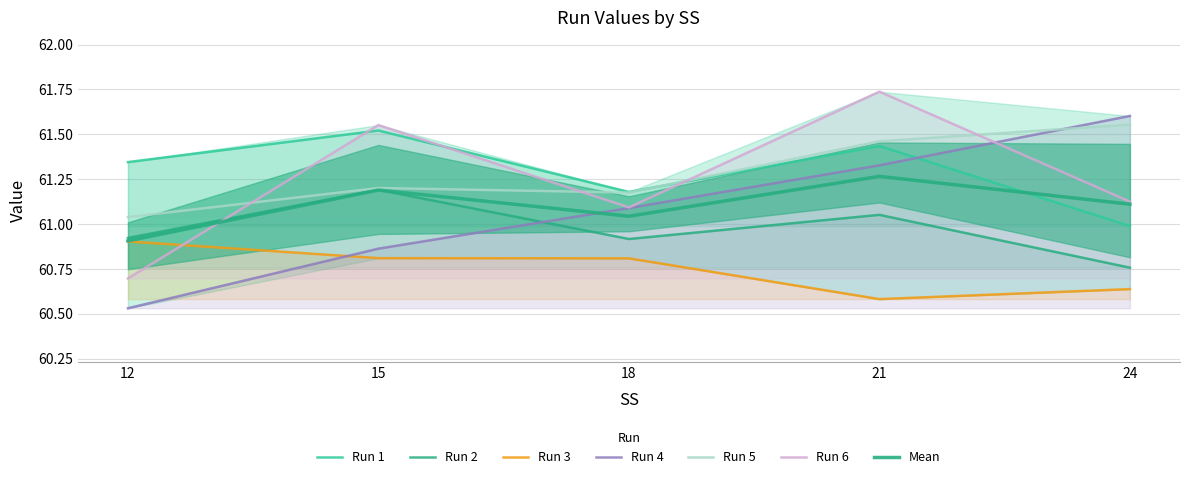

What is the difference between the highest and lowest values at 21?

1.2